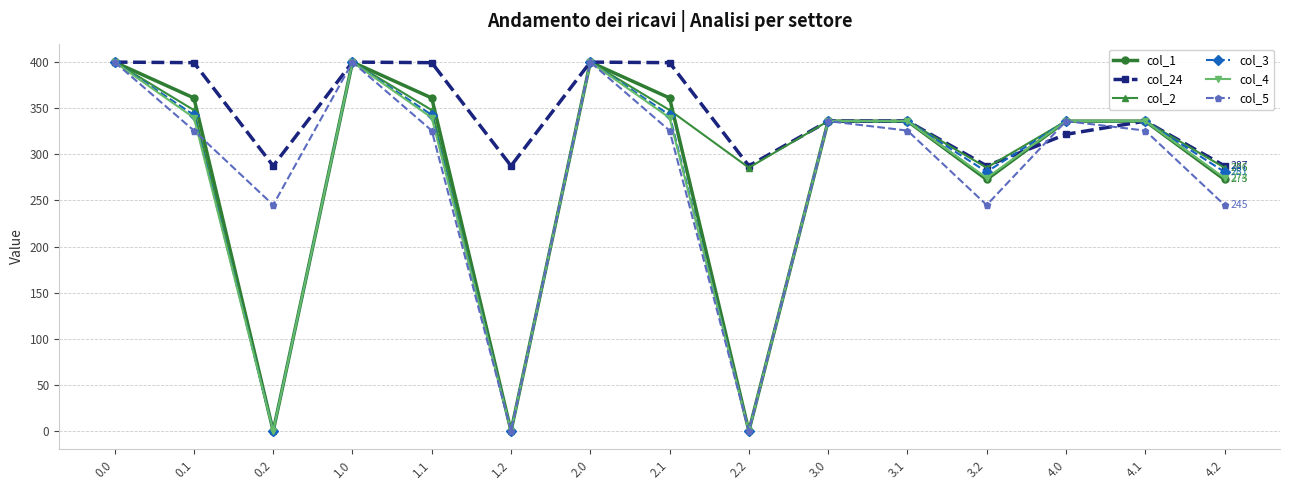

Which series has the largest total across all categories?

col_24